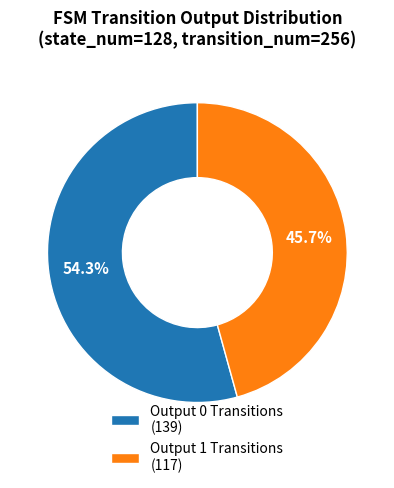

What is the ratio of the value at Output 1 Transitions (117) to the value at Output 0 Transitions (139)?

0.8